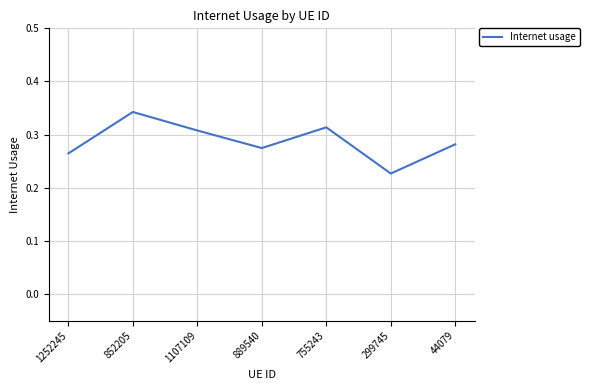

How many series are shown in this chart?

1